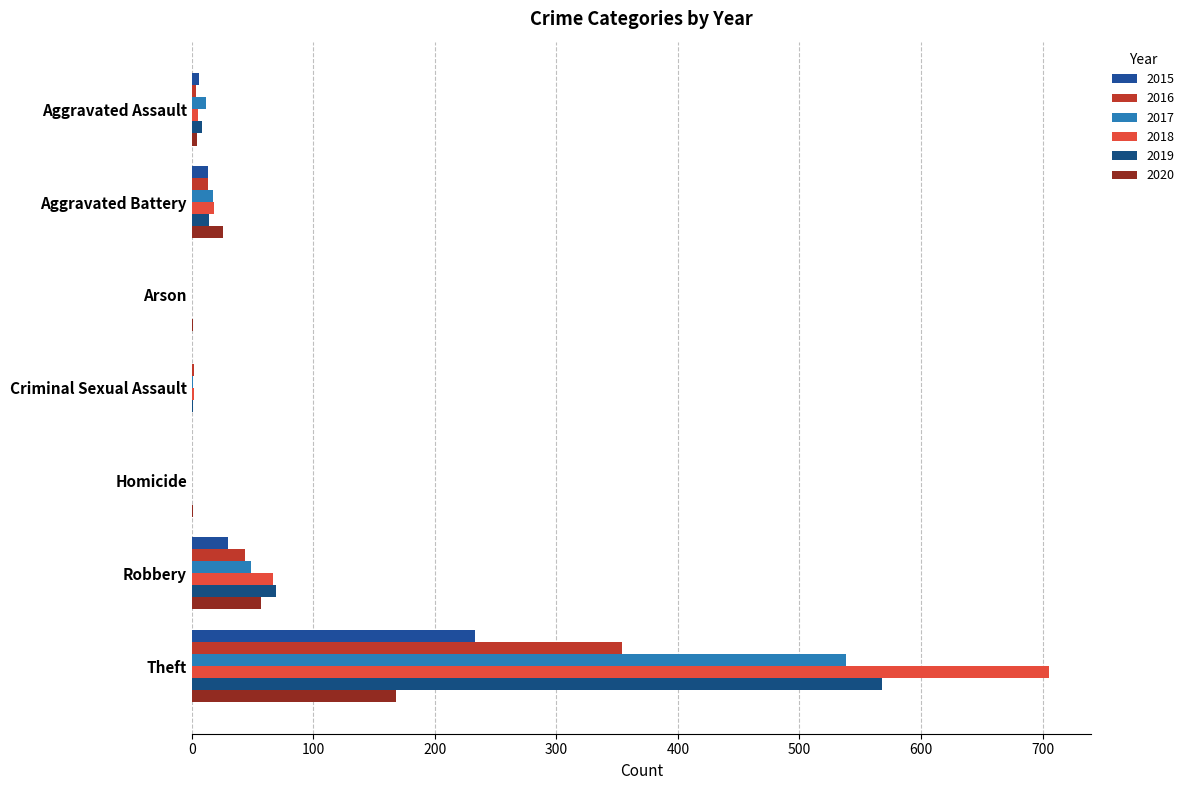

Is it true that 2015 equals 149 at Homicide?

False